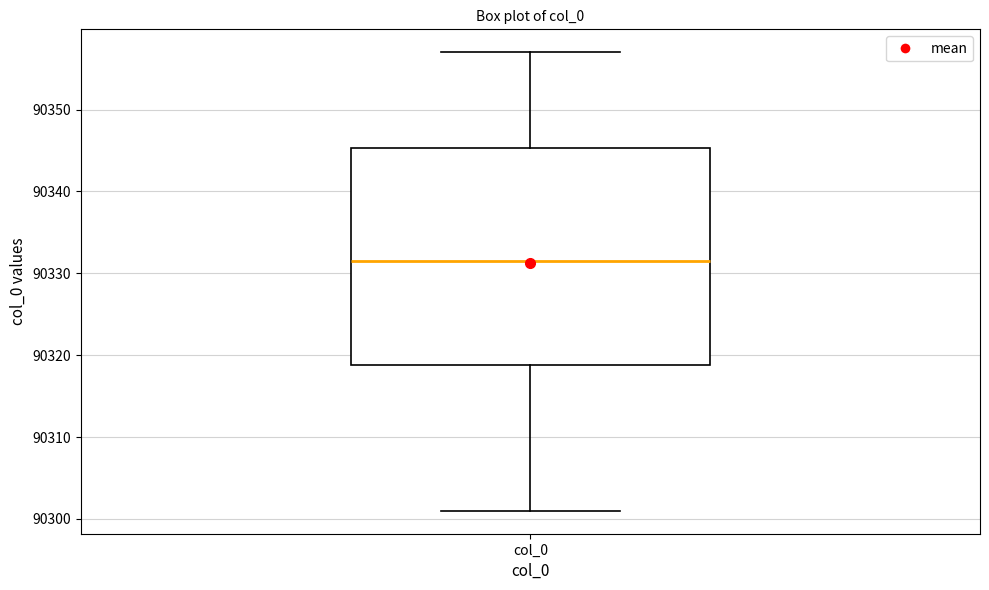

Transcribe this box plot: give where the median line is, the range the box spans, and where the two whiskers end, as read against the y-axis. The values are not printed on the chart, so give them approximately, as read against the axis.

median 90332, box 90319 to 90345, whiskers 90301 to 90357